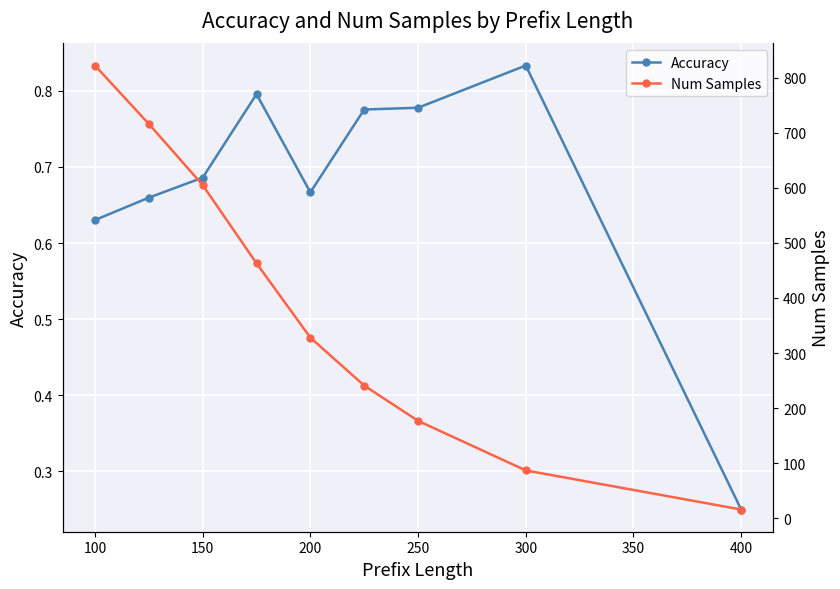

True or false: Accuracy has more than 1 interior local peaks.

True